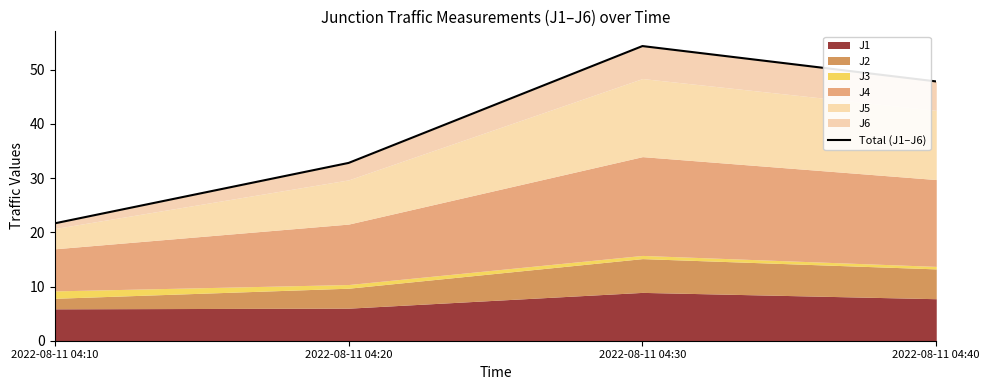

What is the minimum value shown in the chart?

21.7